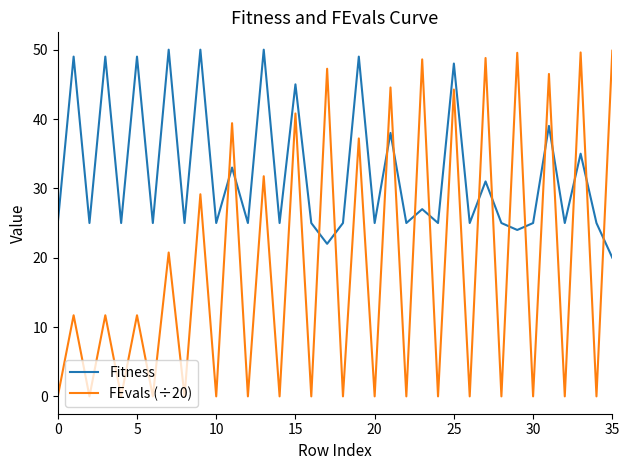

After their last crossing, which series has the higher values: Fitness or FEvals (÷20)?

FEvals (÷20)